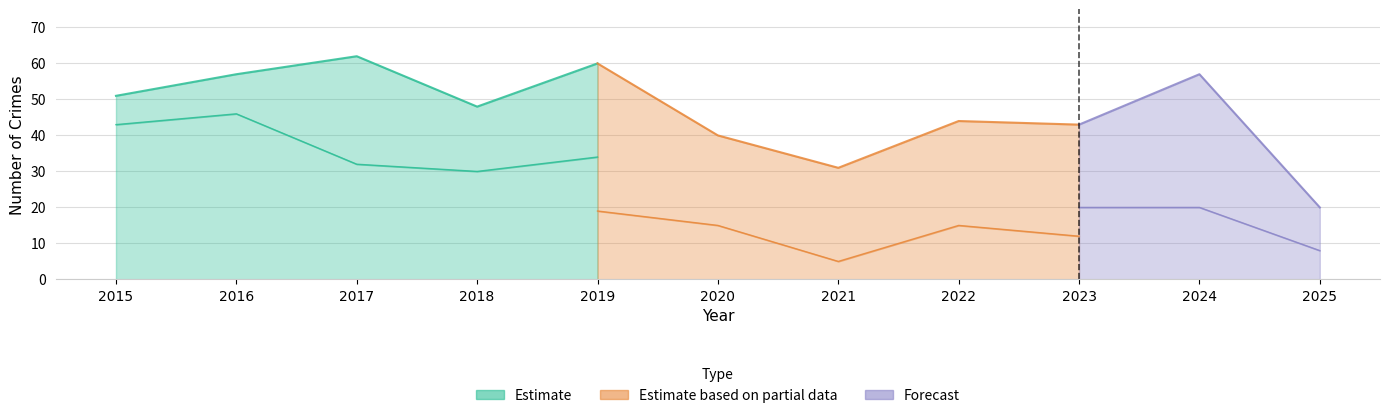

At how many categories does at least one series exceed 5?

11